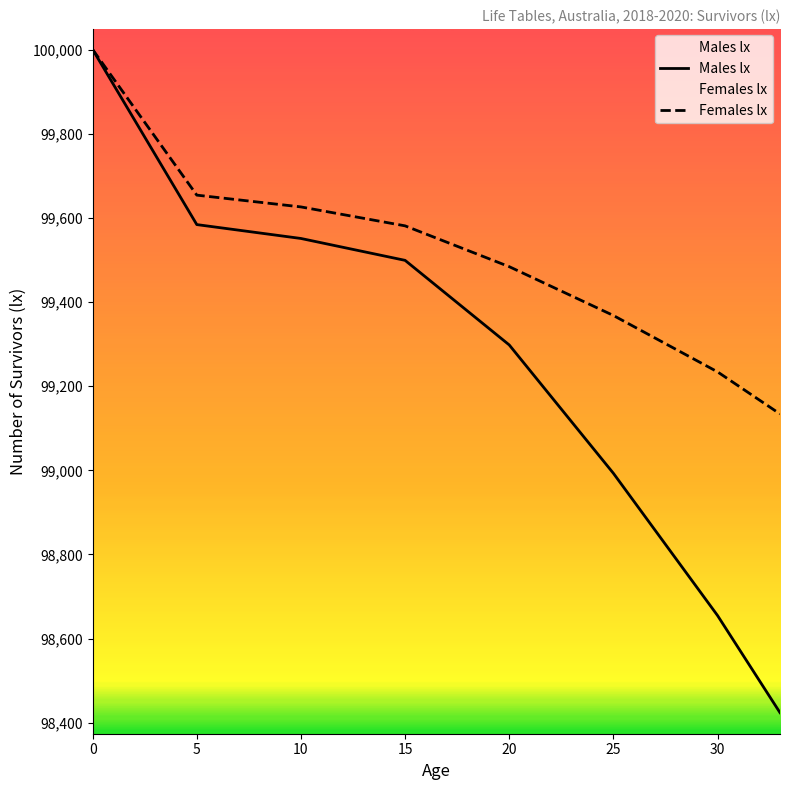

The Males lx series shows 98655 at 30. True or false?

True